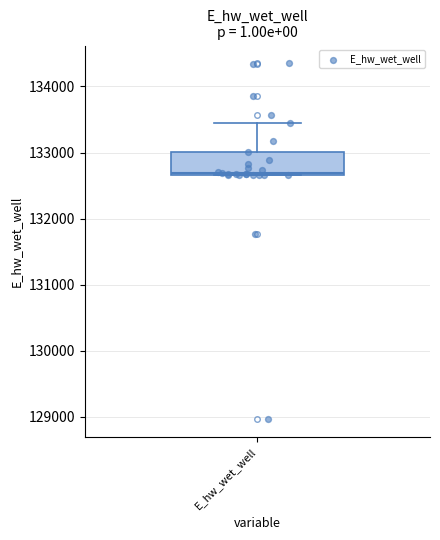

Read this box plot against the y-axis: the position of the median line, the range covered by the box, and the ends of both whiskers. The values are not printed on the chart, so give them approximately, as read against the axis.

median 132700, box 132700 to 133000, whiskers 132700 to 133500